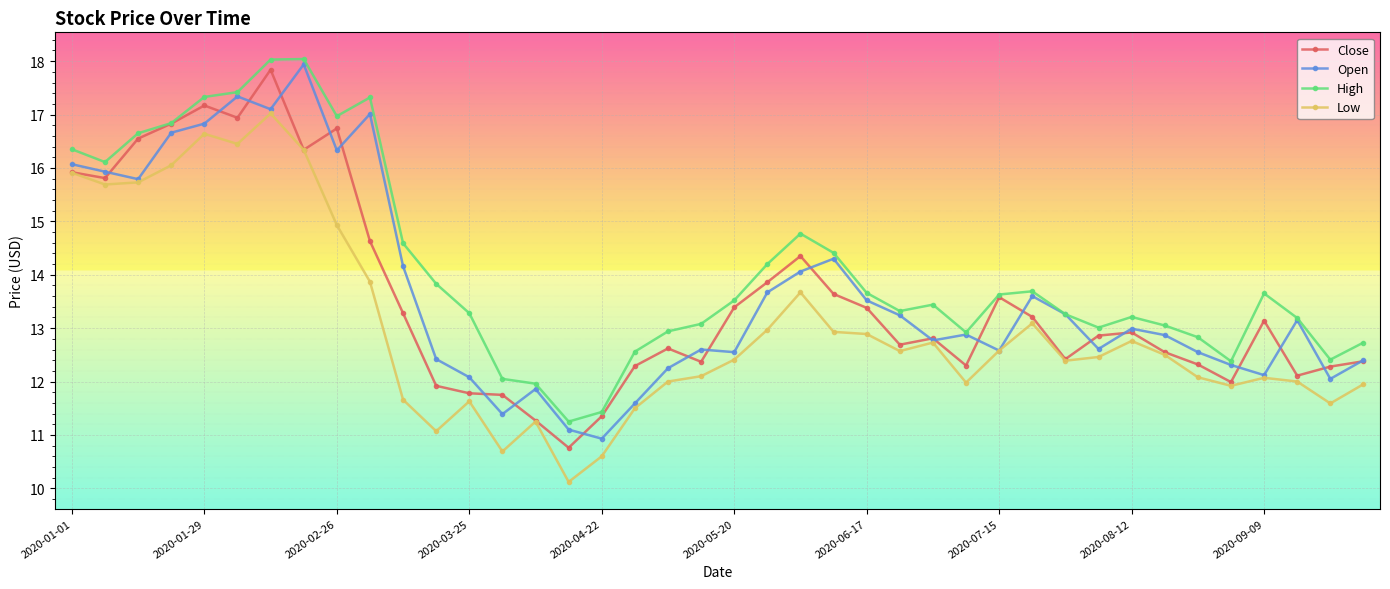

What is the value of the High point at the 33rd from the left?

13.2